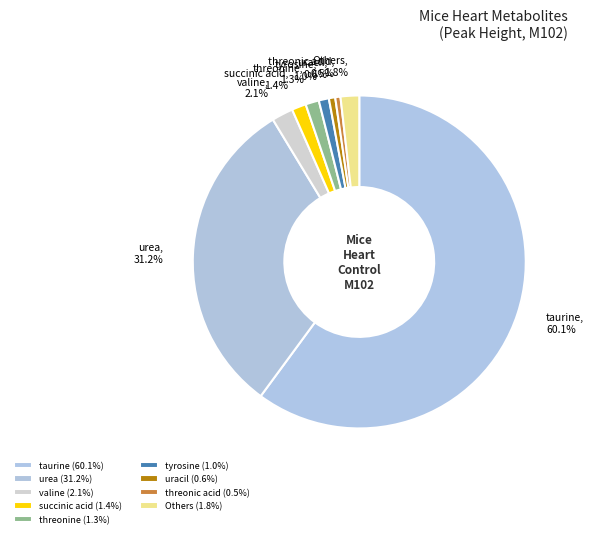

What percentage is NOT represented by valine?

97.9%